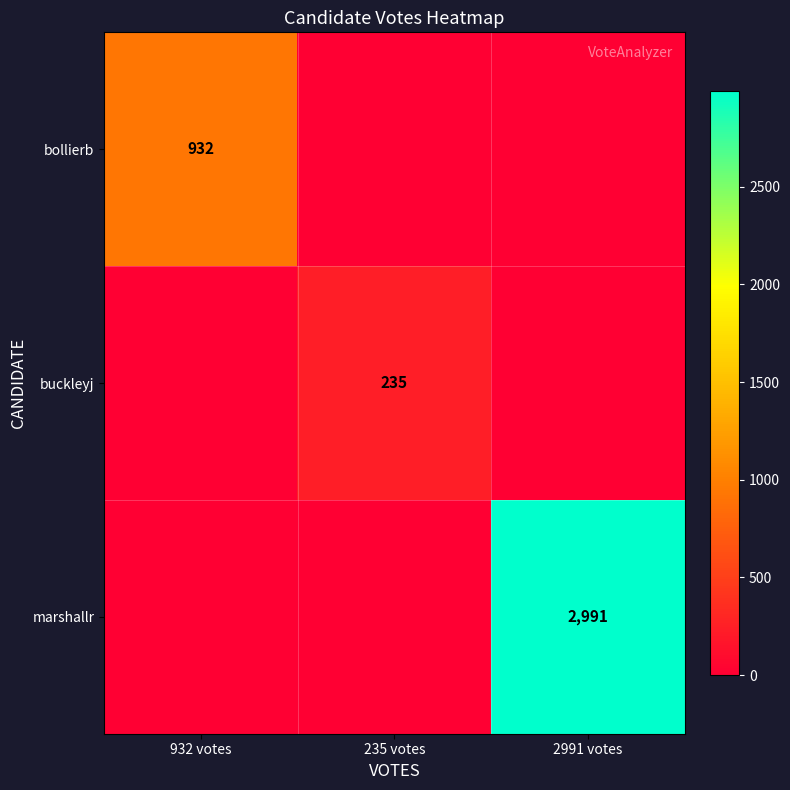

The marshallr series shows 1172 at 2991 votes. True or false?

False